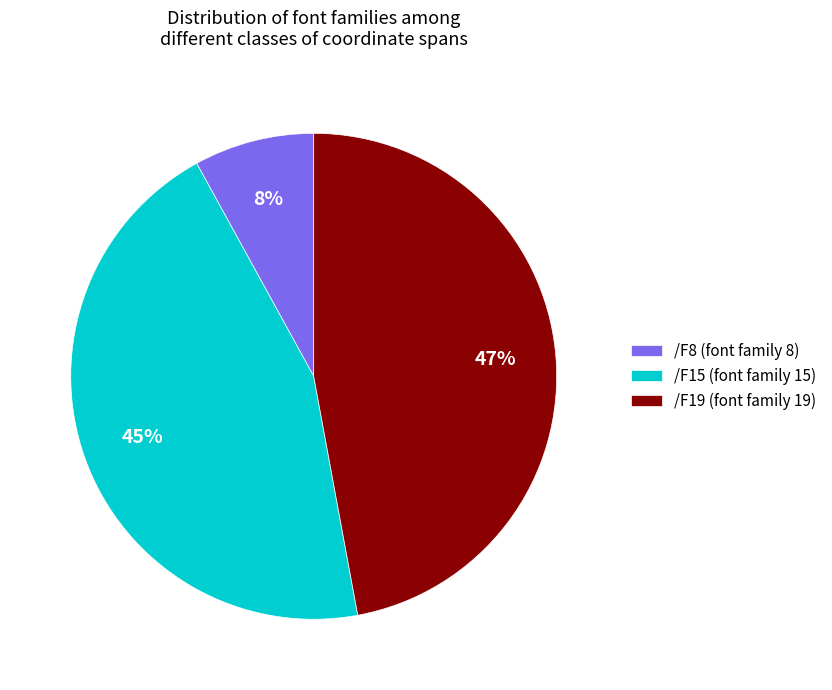

Between /F8 (font family 8) and /F15 (font family 15), which is larger?

/F15 (font family 15)